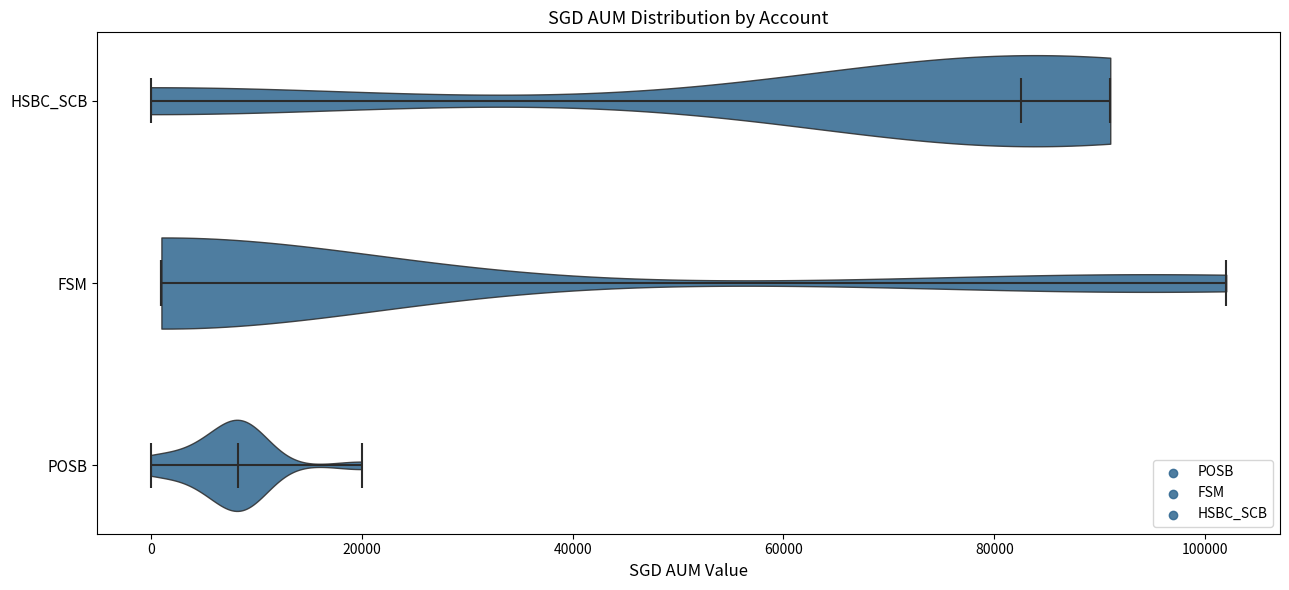

Reading bottom to top, read every violin against the x-axis: where its median line is, and the lowest and highest points it reaches. The values are not printed on the chart, so give them approximately, as read against the axis.

POSB: median line 8000, lowest point 0, highest point 20000
FSM: median line 2000, lowest point 2000, highest point 102000
HSBC_SCB: median line 82000, lowest point 0, highest point 92000